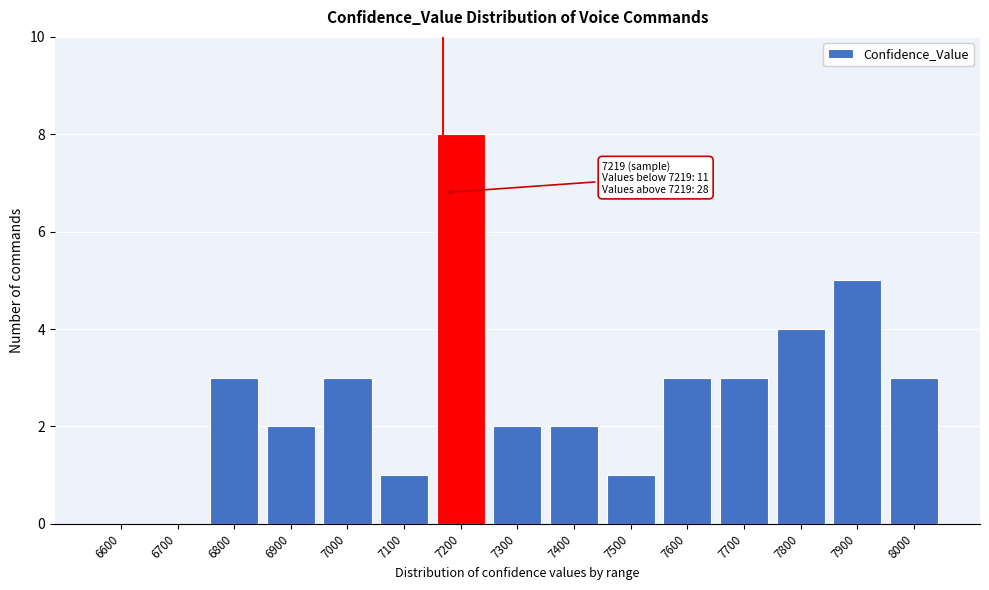

Reading right to left, list all the values displayed in this chart.

8000=3	7900=5	7800=4	7700=3	7600=3	7500=1	7400=2	7300=2	7200=8	7100=1	7000=3	6900=2	6800=3	6700=0	6600=0